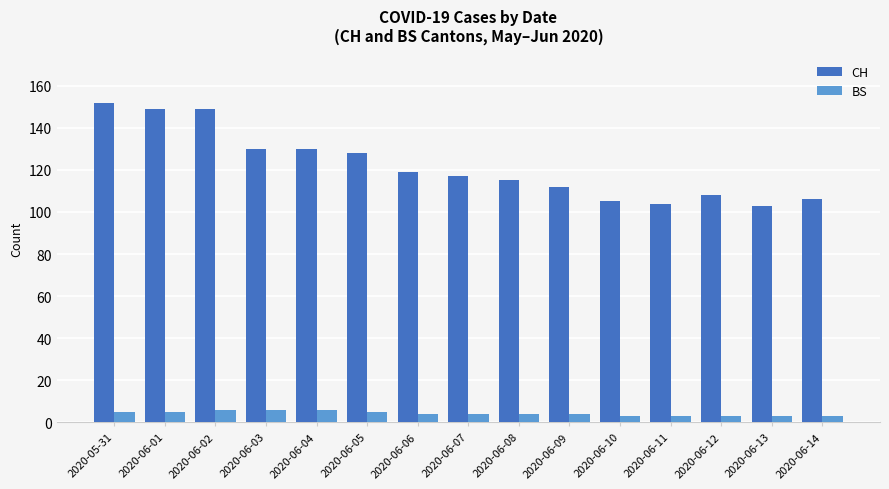

The value of BS at 2020-06-02 is 6. True or false?

True